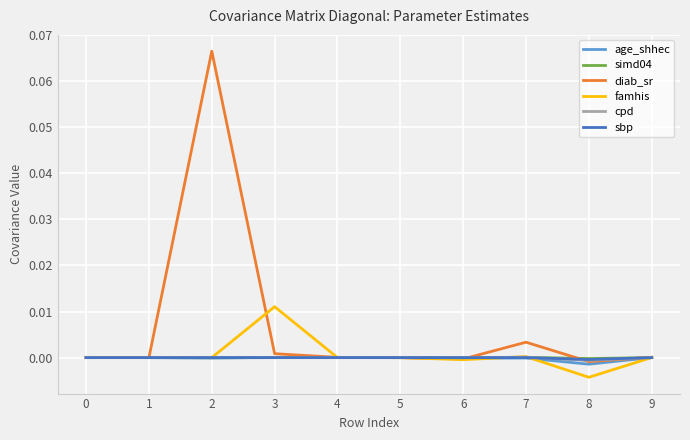

The value of diab_sr at 7 is 0.0. True or false?

True